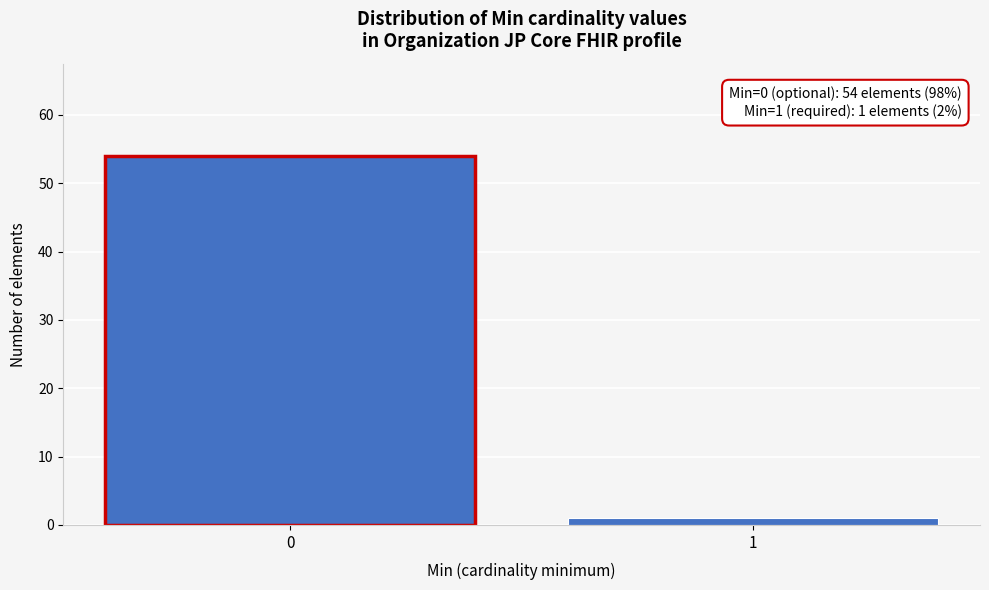

Reading left to right, extract all data points from this chart.

54	1